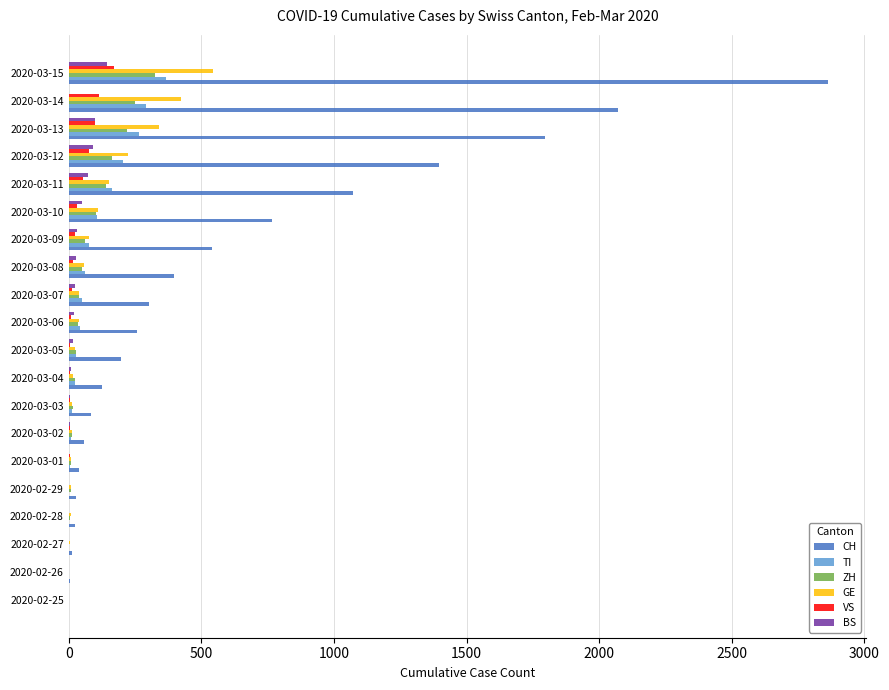

Which series changed the most between 2020-02-25 and 2020-03-10?

CH